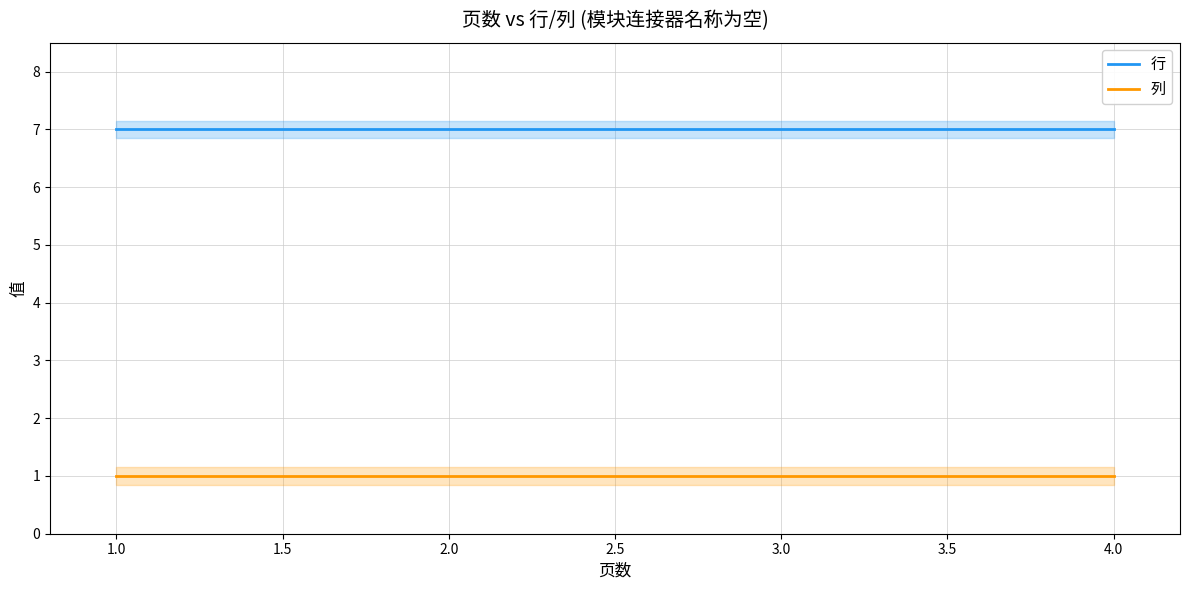

Reading right to left, transcribe all the data shown in this chart.

行: 7	7	7	7
列: 1	1	1	1